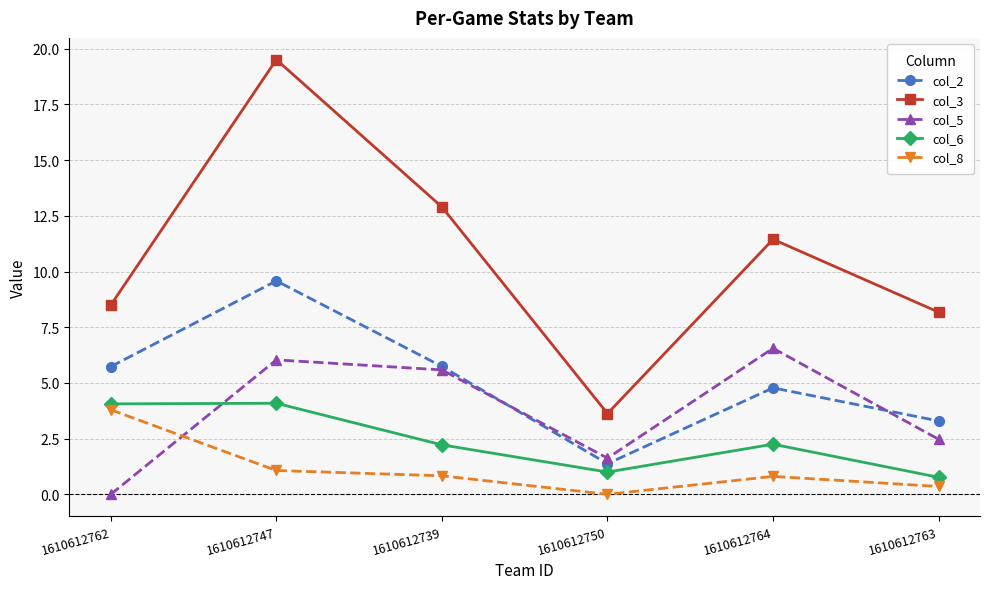

At which label does col_3 reach its minimum?

1610612750